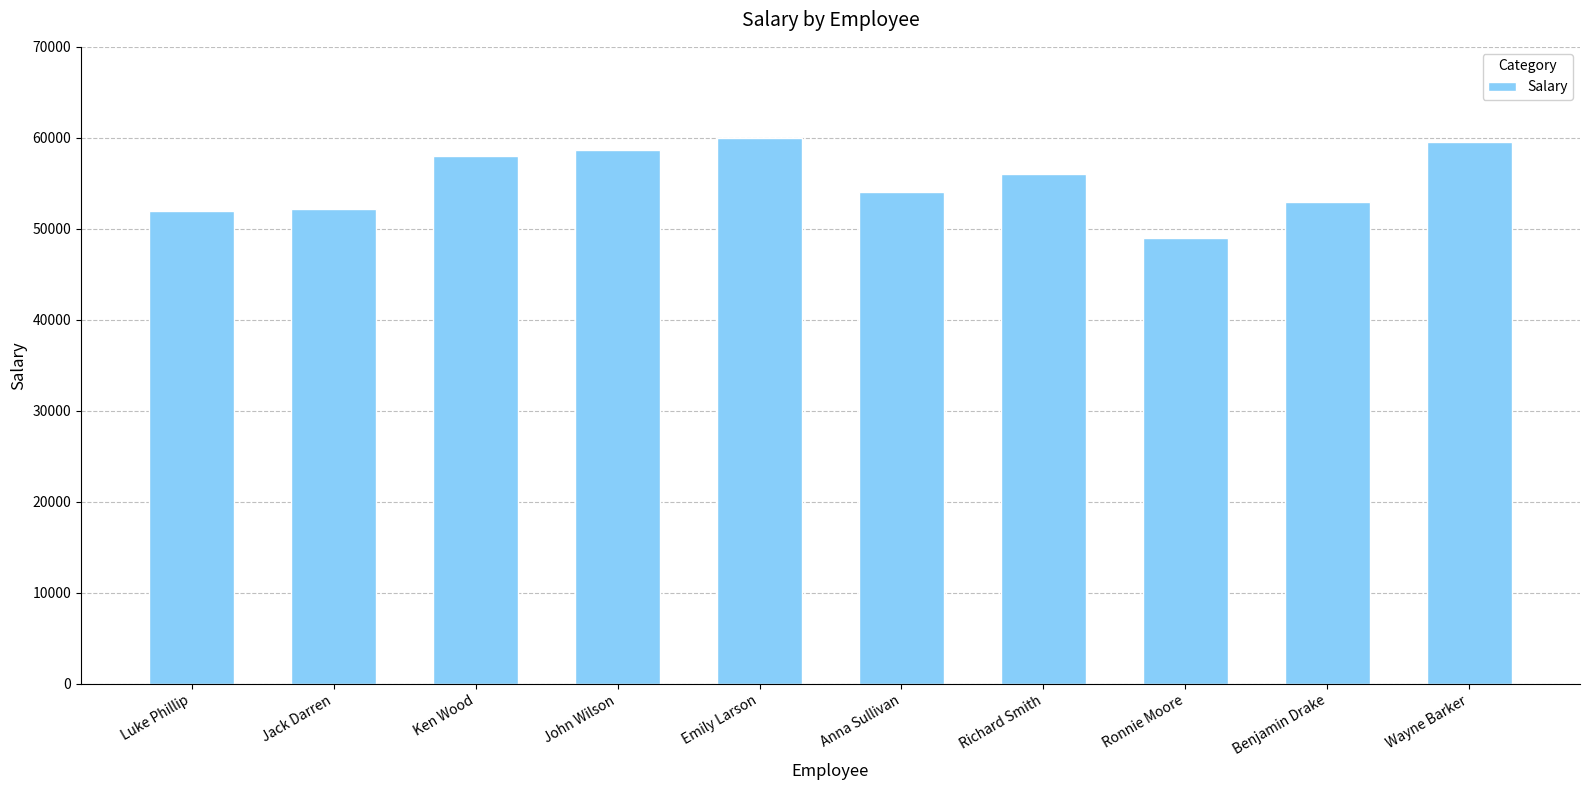

What is the sum of the values at Richard Smith and Wayne Barker?

115500